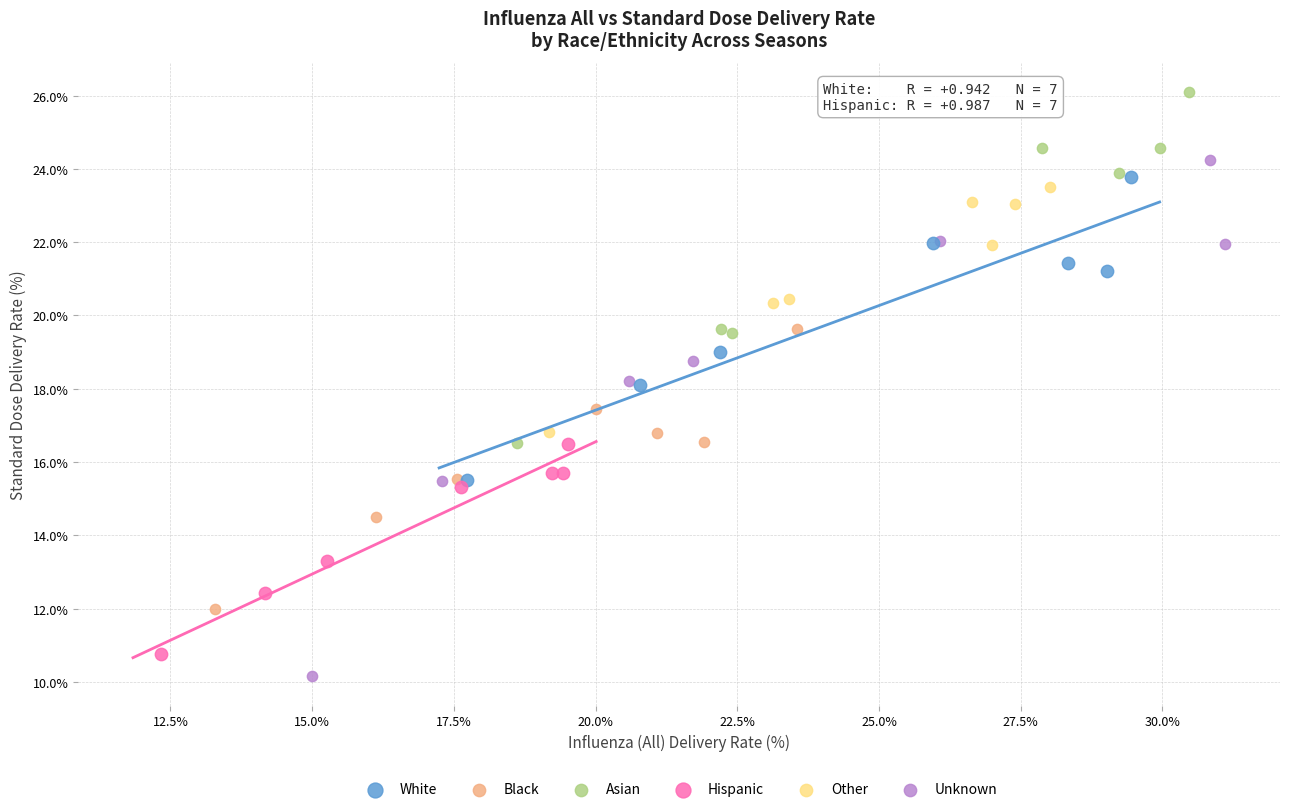

Which series contains the highest Y value?

Asian